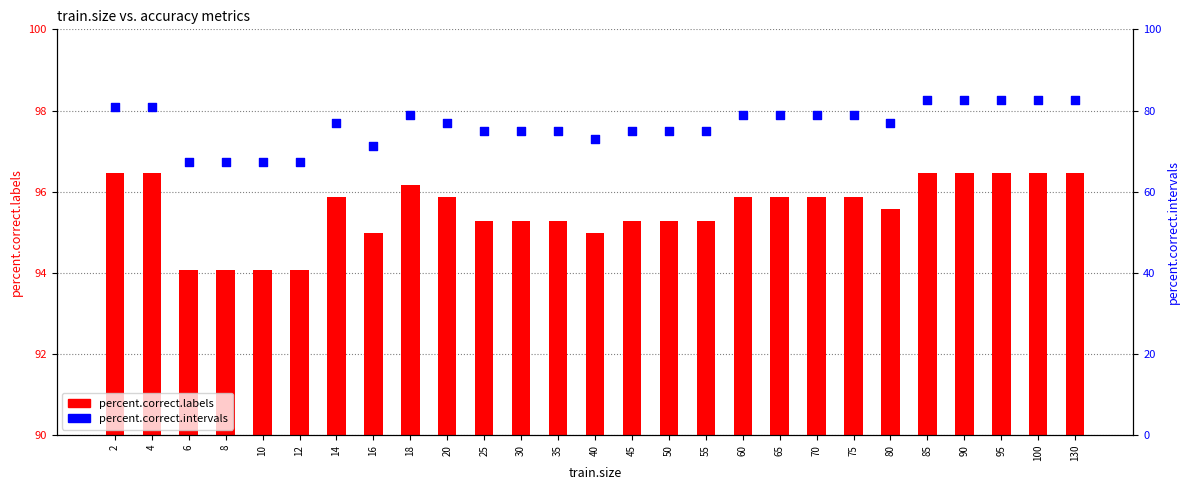

At how many categories does at least one series exceed 85?

27